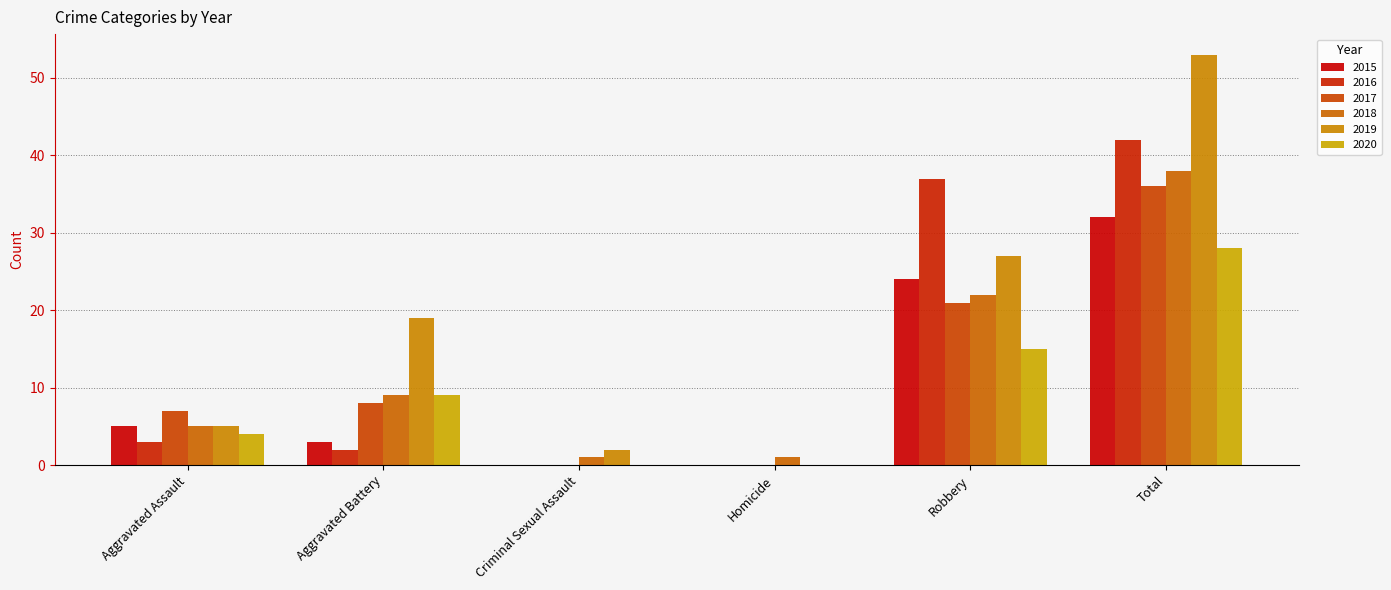

At Aggravated Assault, list the series in order from smallest to largest.

2016, 2020, 2015, 2018, 2019, 2017